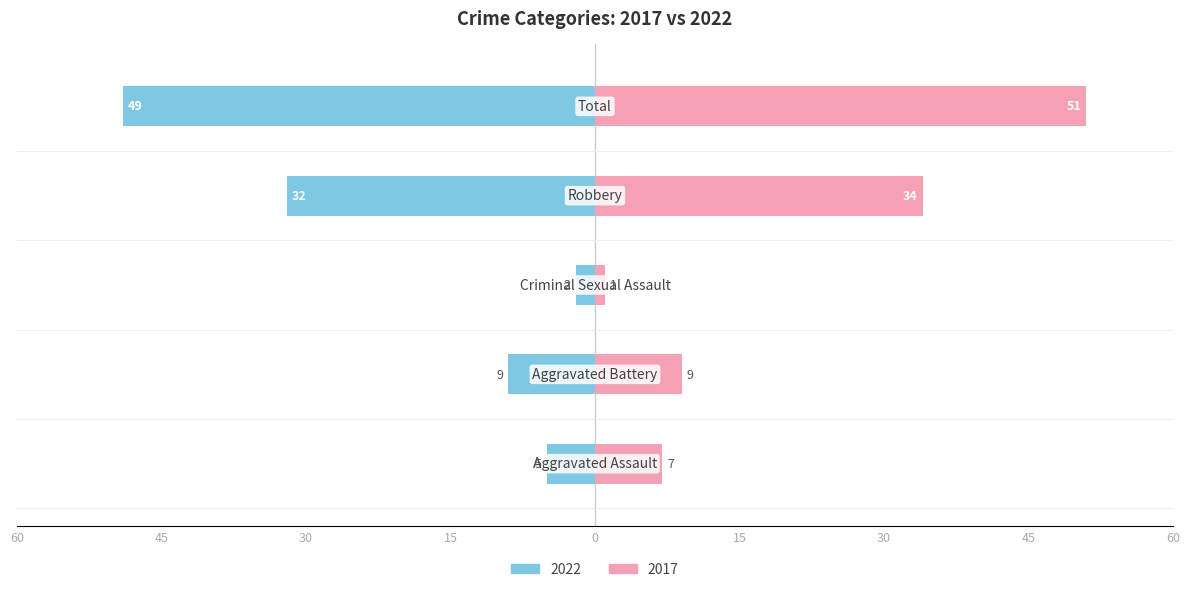

What is the approximate value of 2022 at Aggravated Battery?

-9